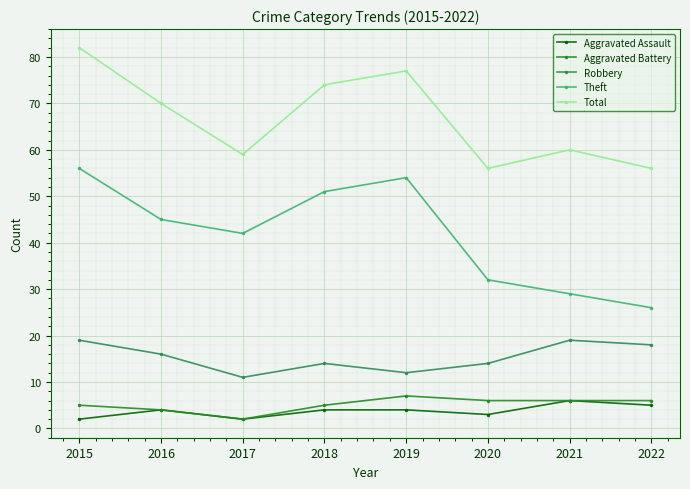

True or false: Theft and Robbery cross at least once.

False